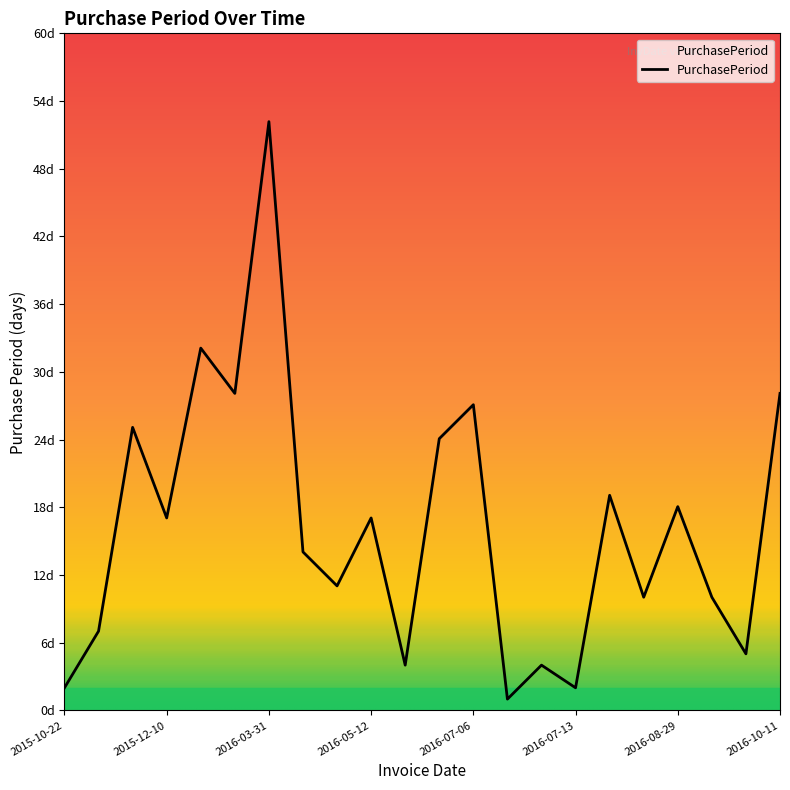

Does the chart have visible grid lines?

No